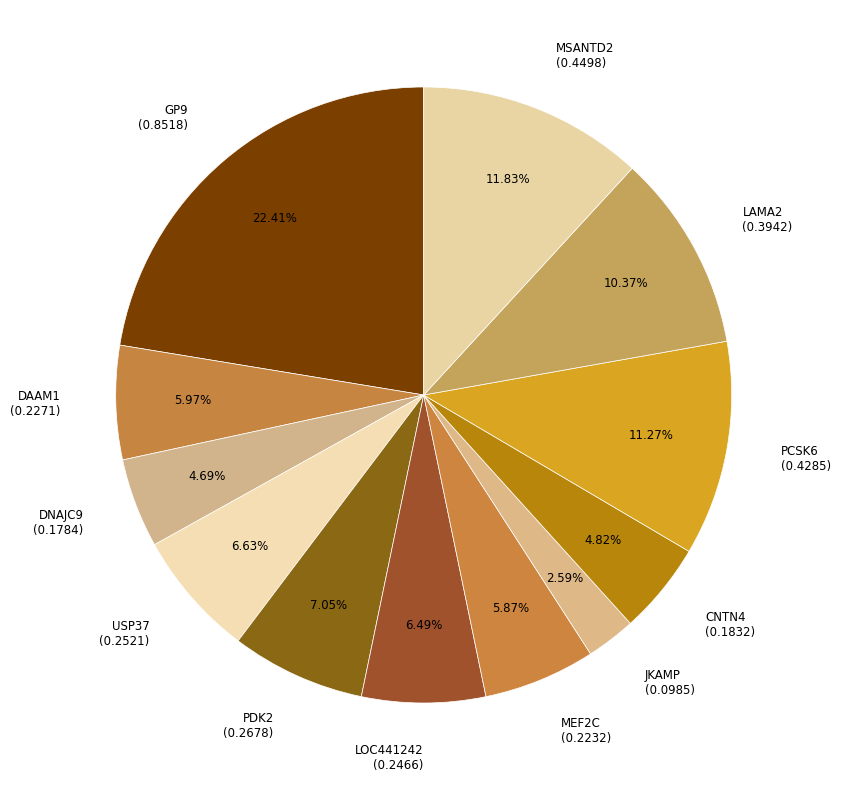

How many slices are in this pie chart?

12